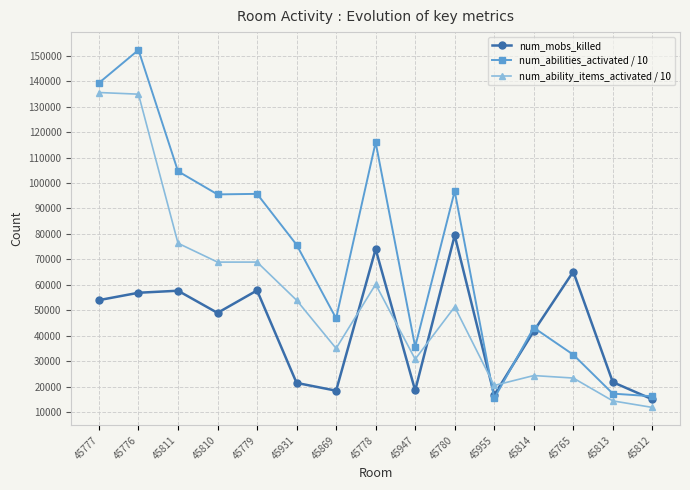

Between which two adjacent categories do num_ability_items_activated / 10 and num_mobs_killed first intersect?

45869 and 45778